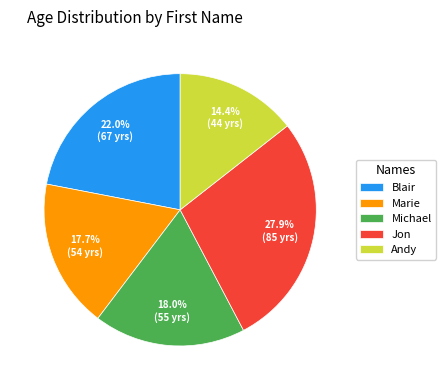

What is the largest slice in the pie chart?

Jon